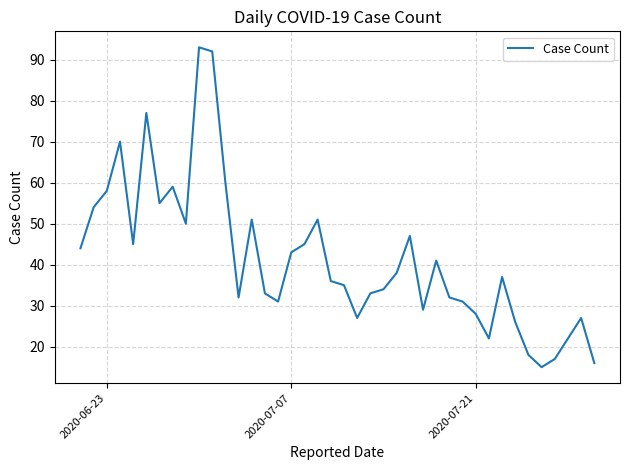

What is the greatest value displayed?

93